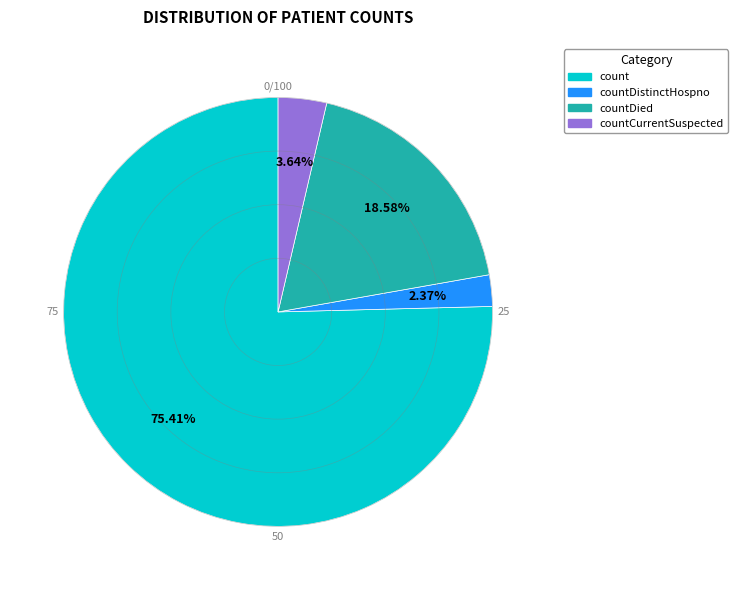

How many segments does this pie chart have?

4